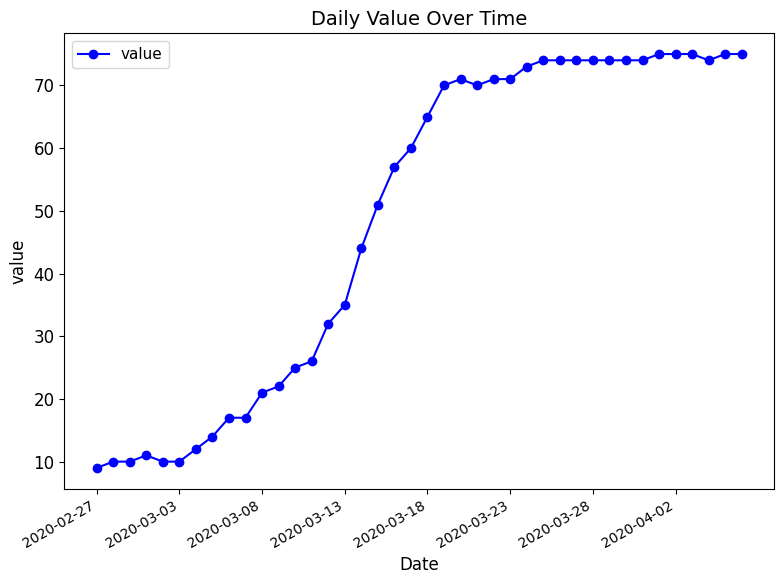

What is the maximum value shown in the chart?

75